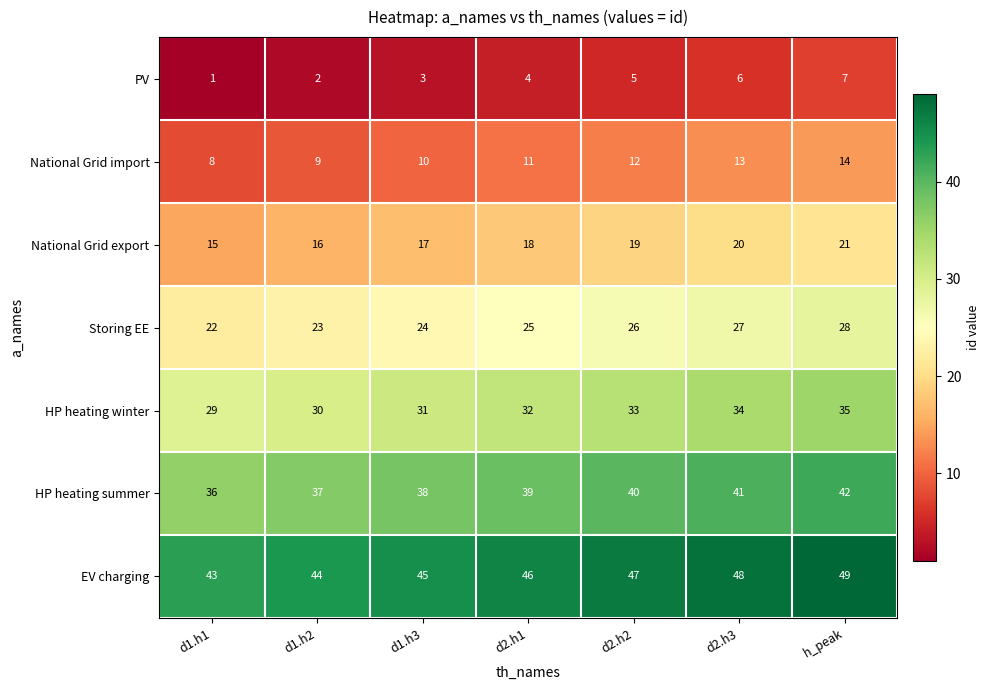

Read the Storing EE value at d1.h1.

22